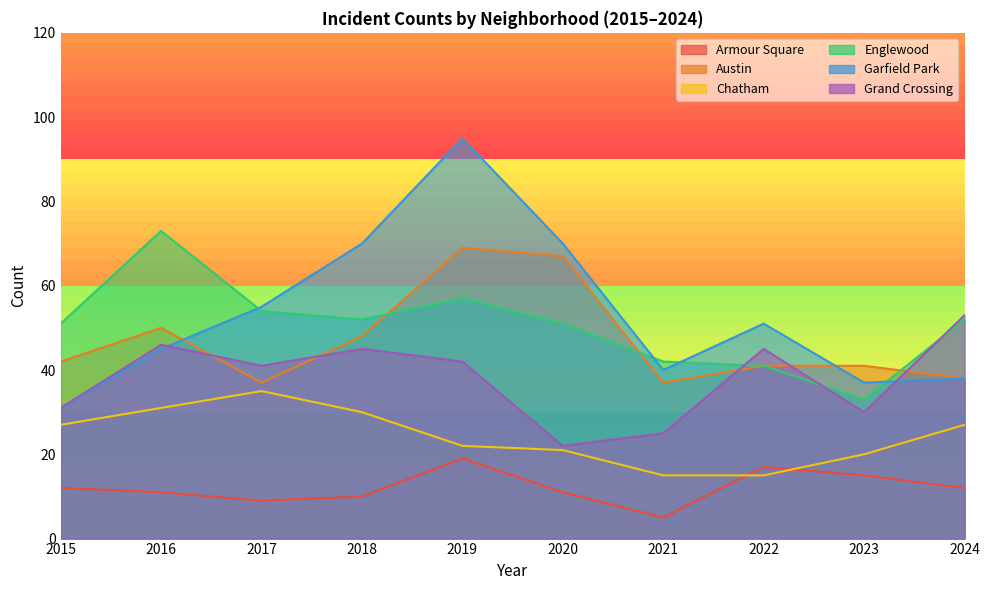

What is the maximum value for Armour Square?

19